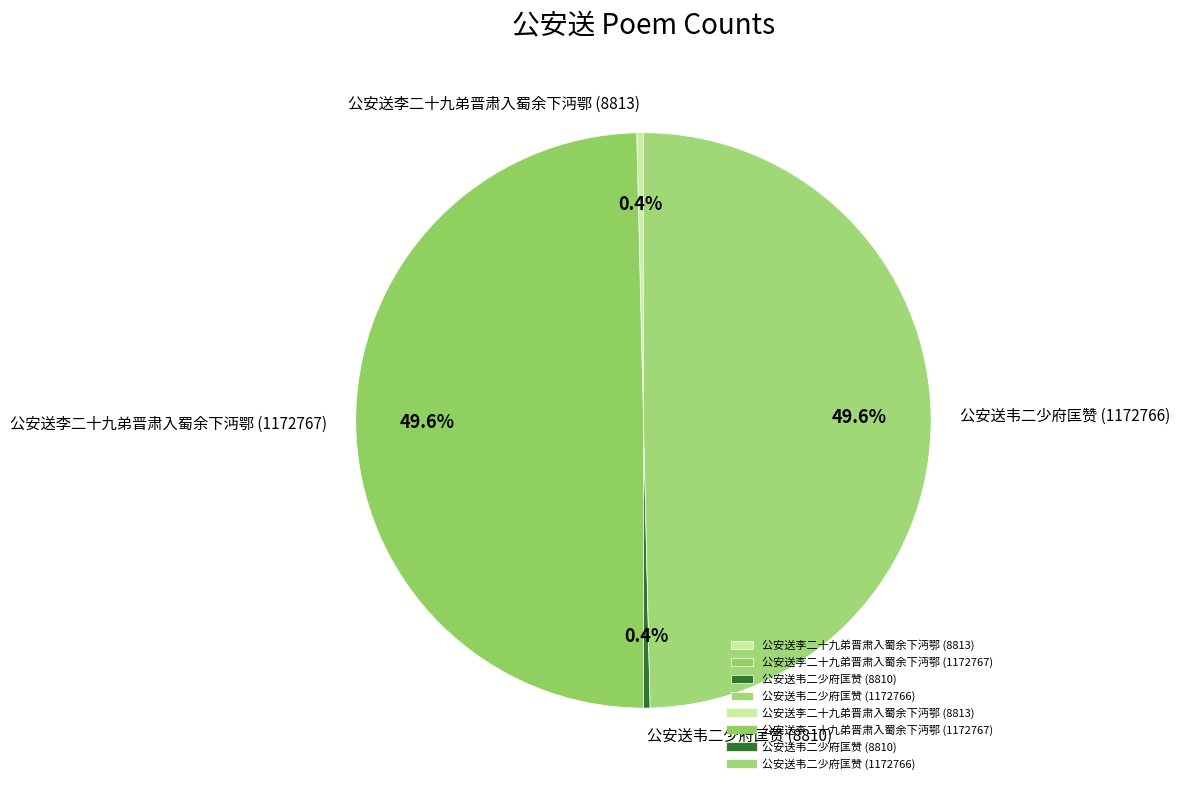

To the nearest percent, what is the difference between the largest and smallest slice percentages?

49%